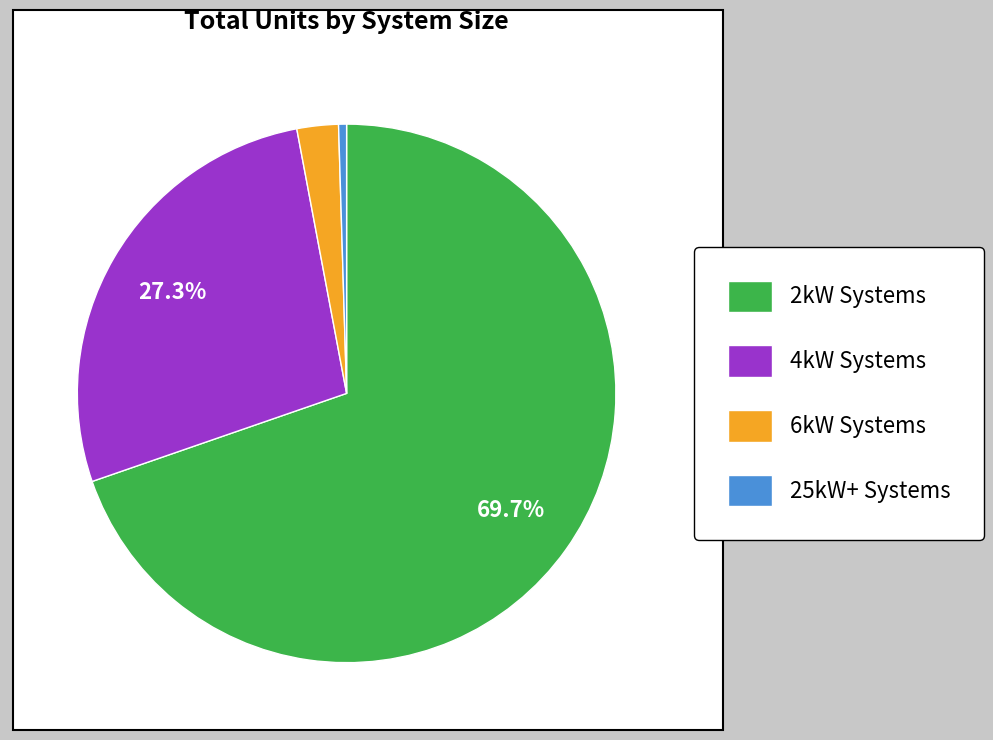

Which category accounts for the majority?

2kW Systems